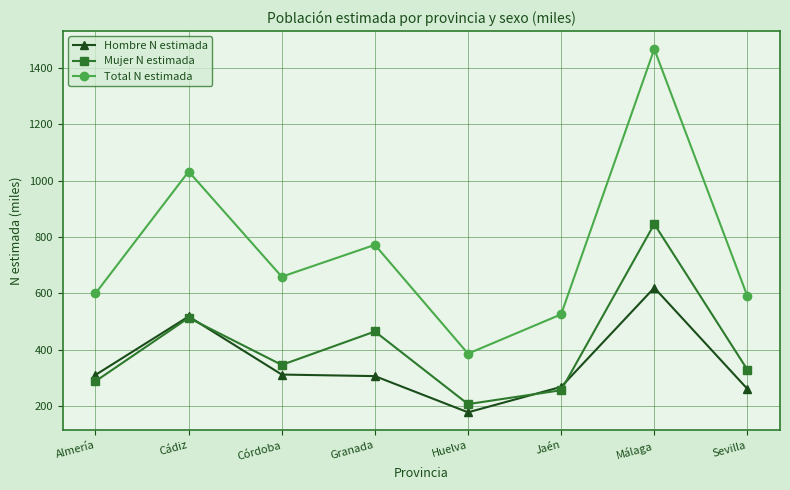

Which series has the largest total across all categories?

Total N estimada